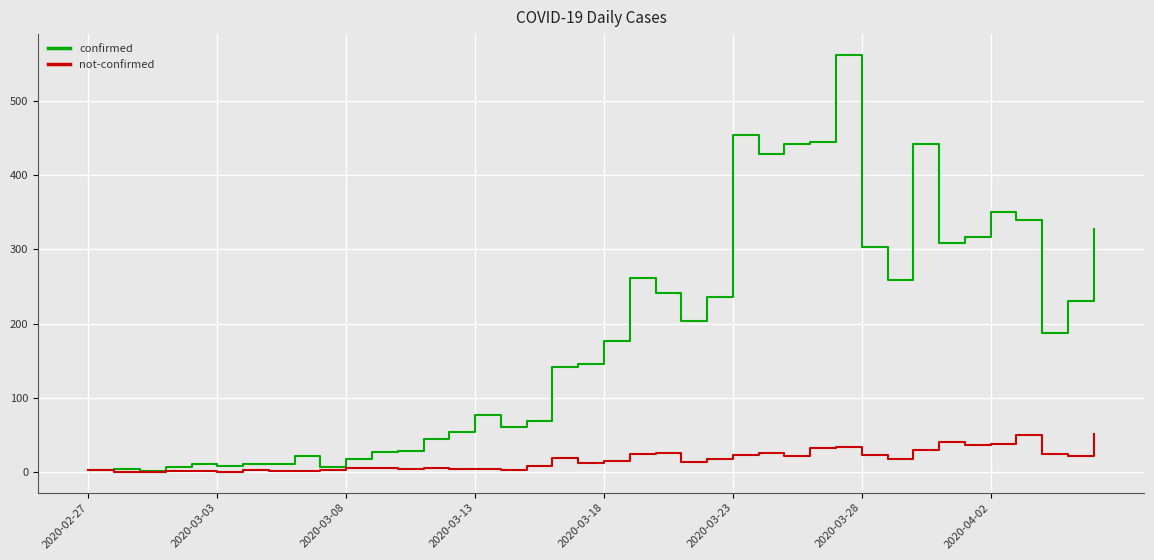

List the series in order of their peak value, lowest first.

not-confirmed, confirmed